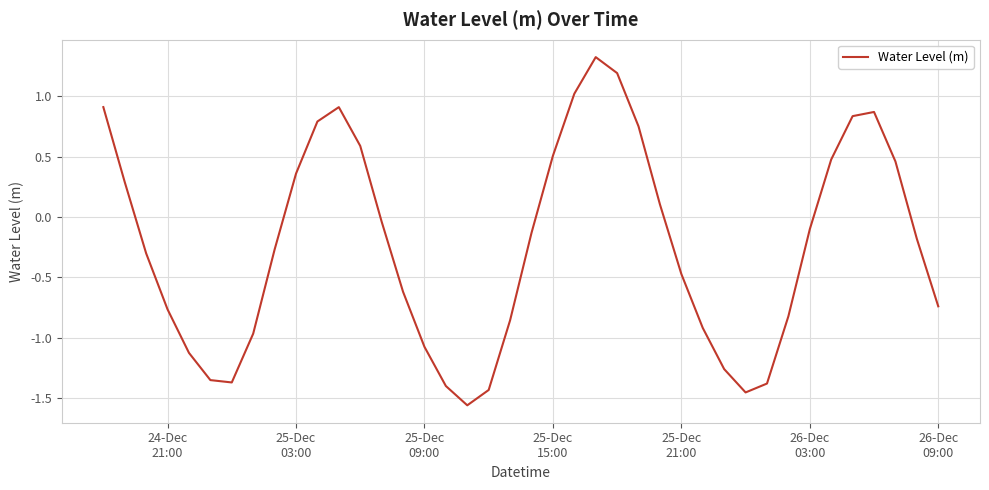

What is the greatest value displayed?

1.3